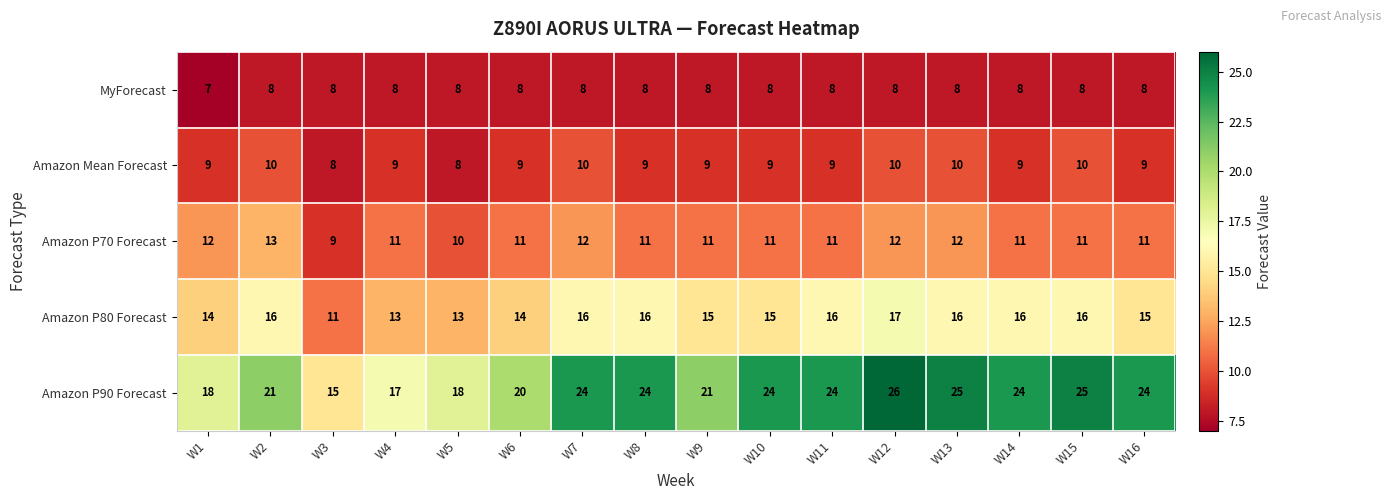

At which category is the sum across all series the highest?

W12